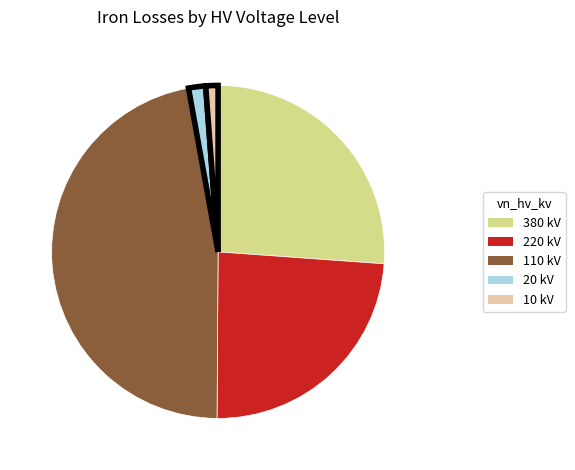

Is there any slice that represents more than half of the pie?

No